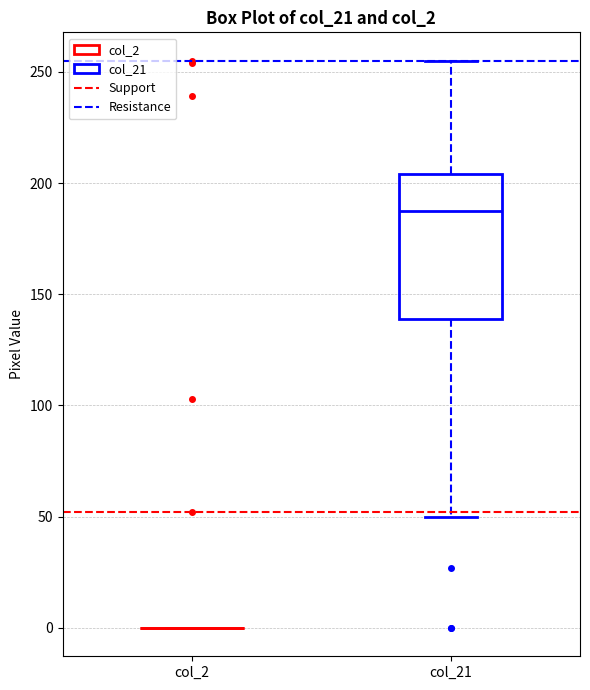

Reading left to right, transcribe this box plot: for each box, give where its median line is, the range the box spans, and where its two whiskers end, as read against the y-axis. The values are not printed on the chart, so give them approximately, as read against the axis.

col_2: box collapsed to a line at 0, whiskers 0 to 0
col_21: median 190, box 140 to 205, whiskers 50 to 255